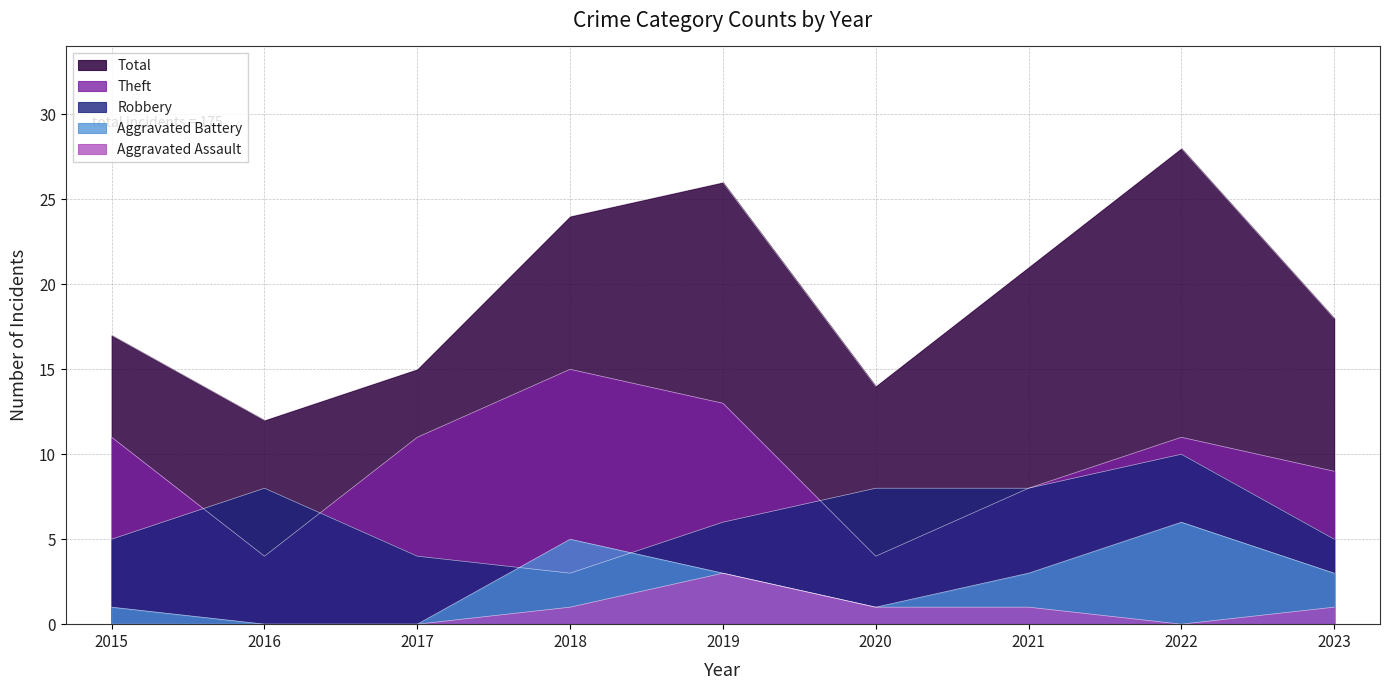

At how many categories does at least one series exceed 16?

6